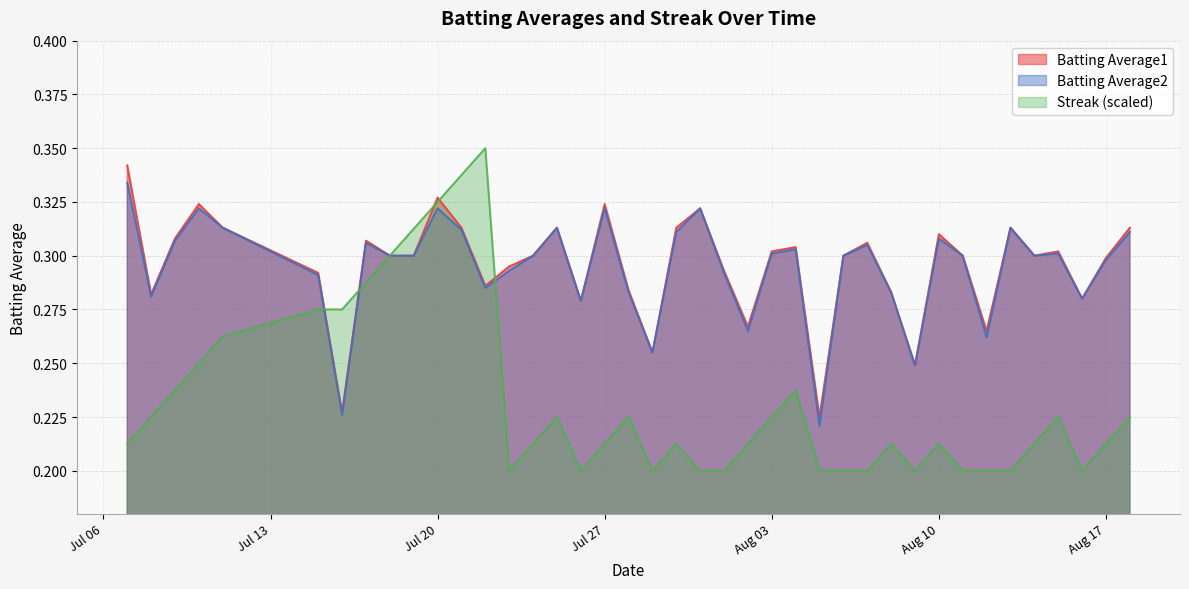

Rank the series at 2010-07-26 from highest to lowest value.

Batting Average1, Batting Average2, Streak